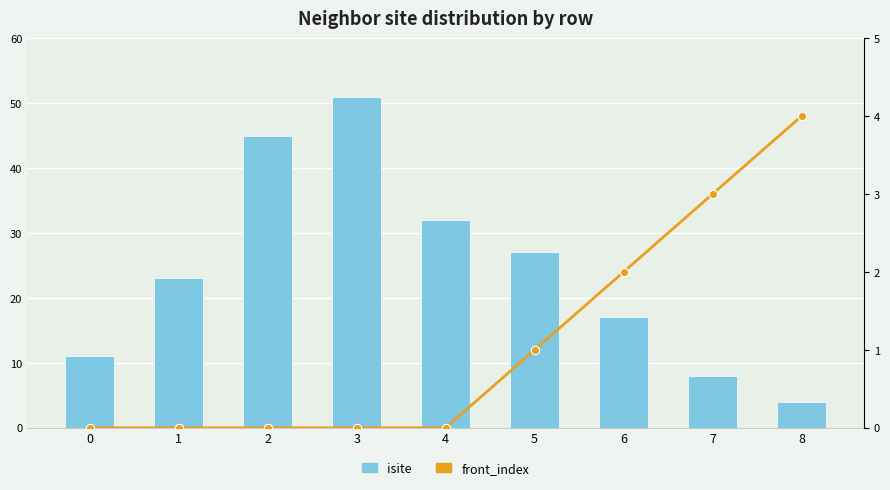

Count the number of data series in this chart.

2